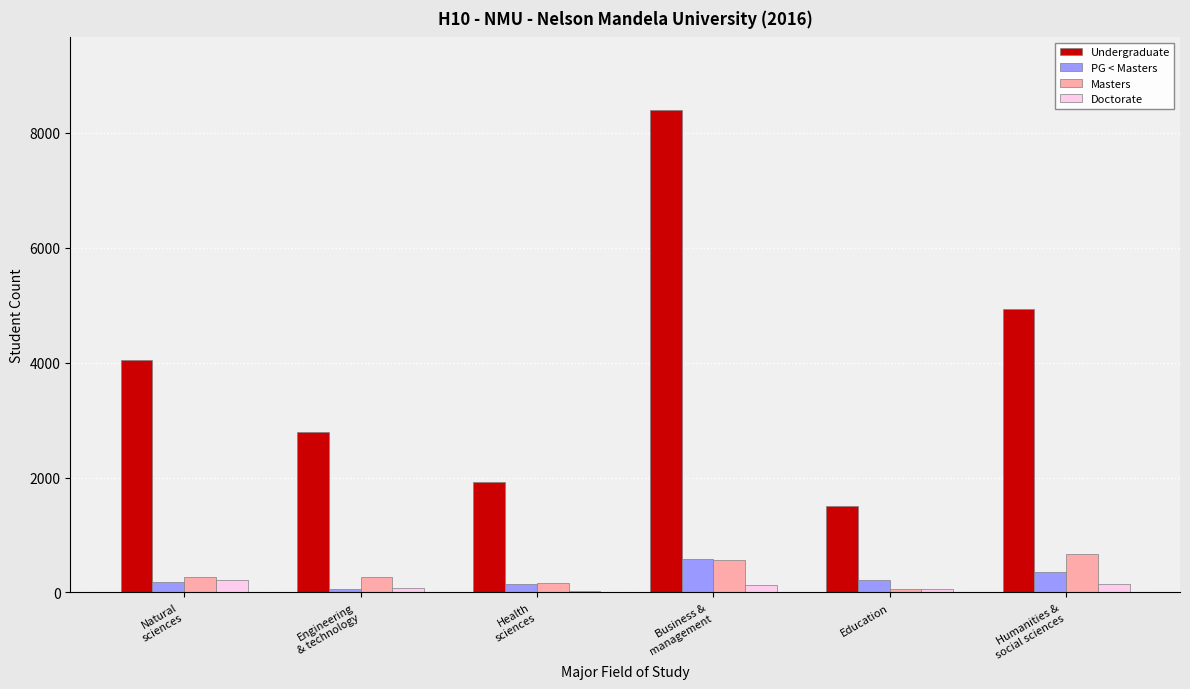

Which series has the largest range (max minus min)?

Undergraduate